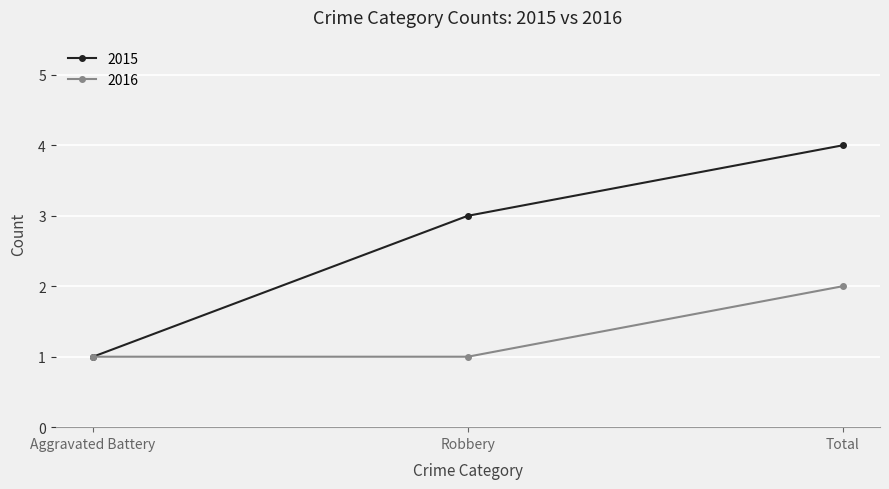

What position from the right is Total?

1